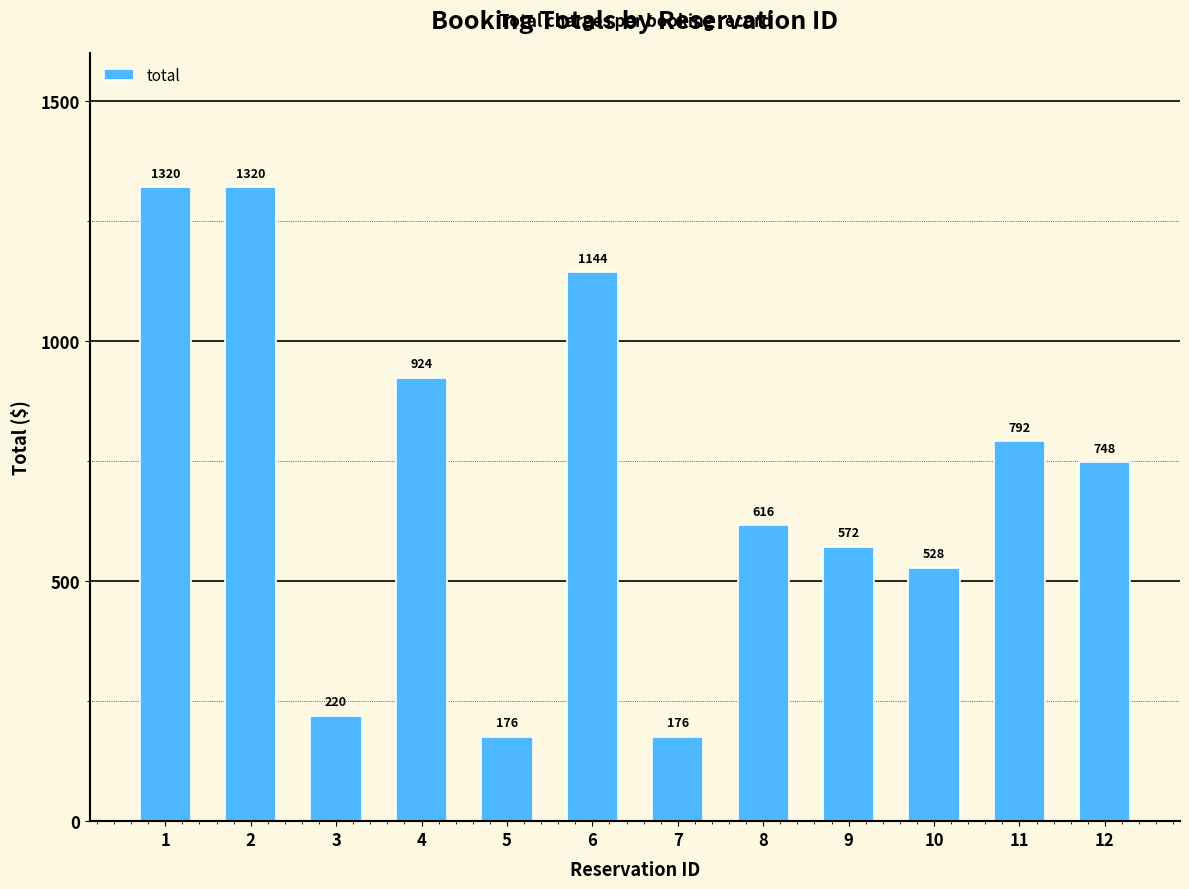

At which label does the data first exceed 748?

1